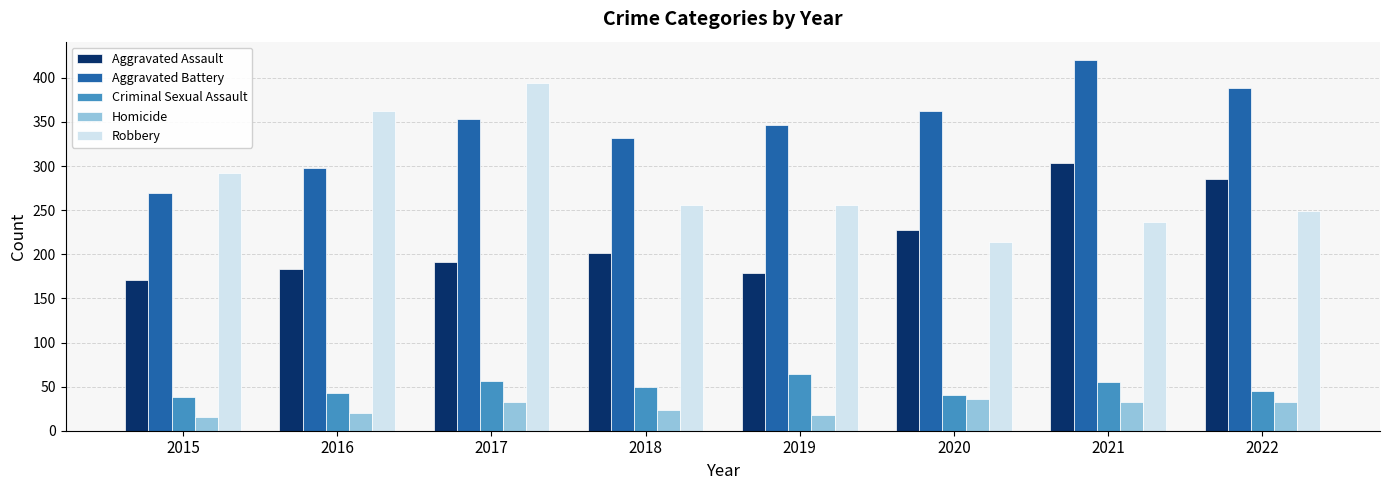

At how many categories does at least one series exceed 377?

3